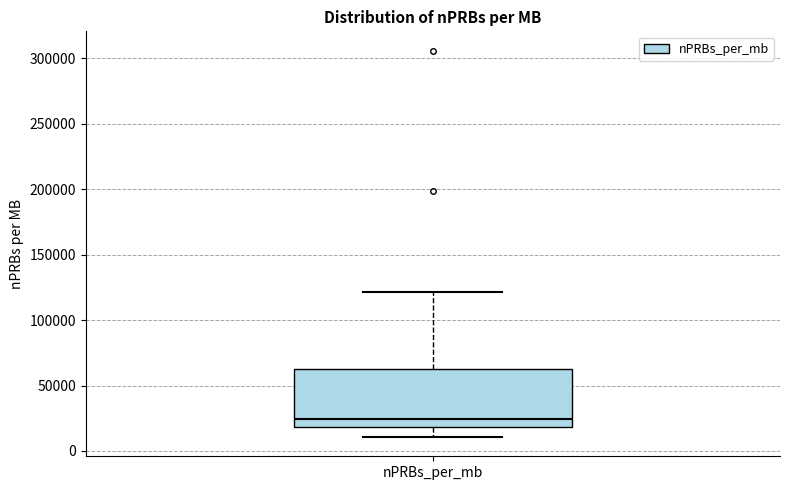

Read this box plot against the y-axis: the position of the median line, the range covered by the box, and the ends of both whiskers. The values are not printed on the chart, so give them approximately, as read against the axis.

median 25000, box 20000 to 65000, whiskers 10000 to 120000